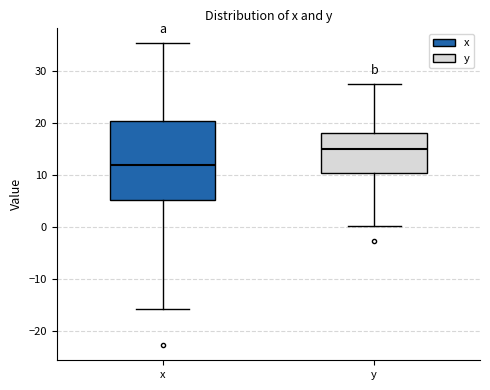

Which box's median line is the highest?

y